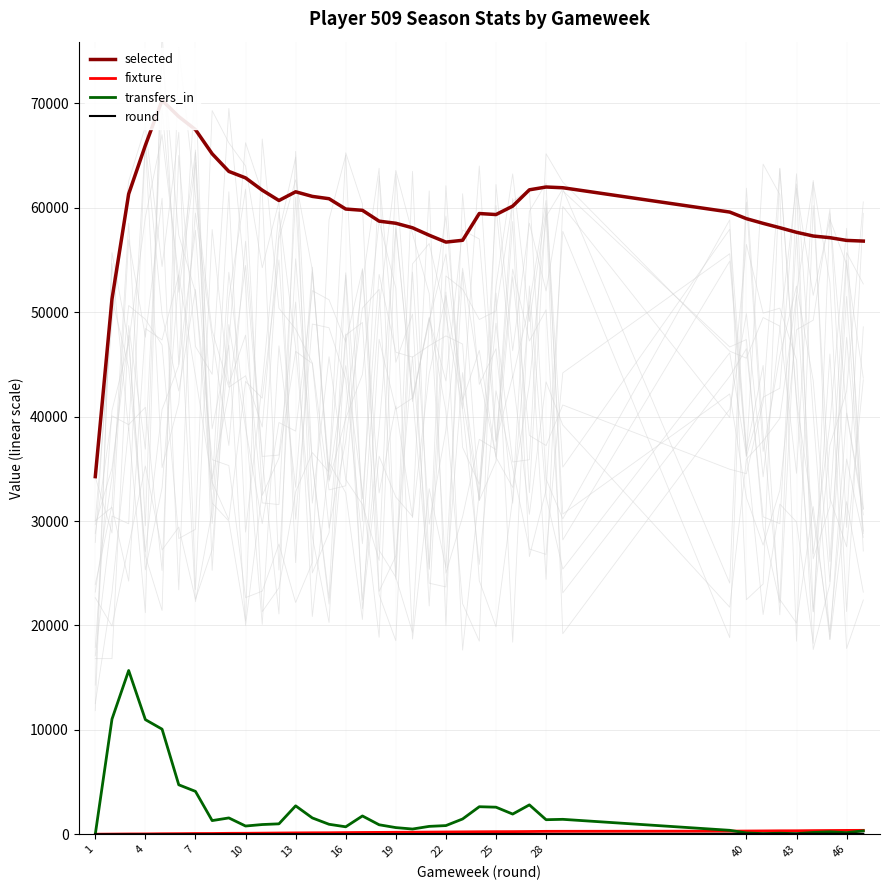

The round series shows 9 at 25. True or false?

True